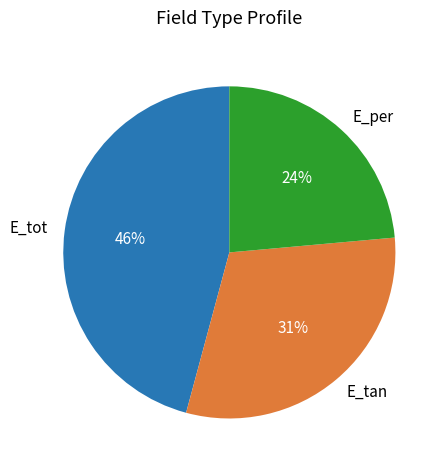

Which slice is the largest?

E_tot